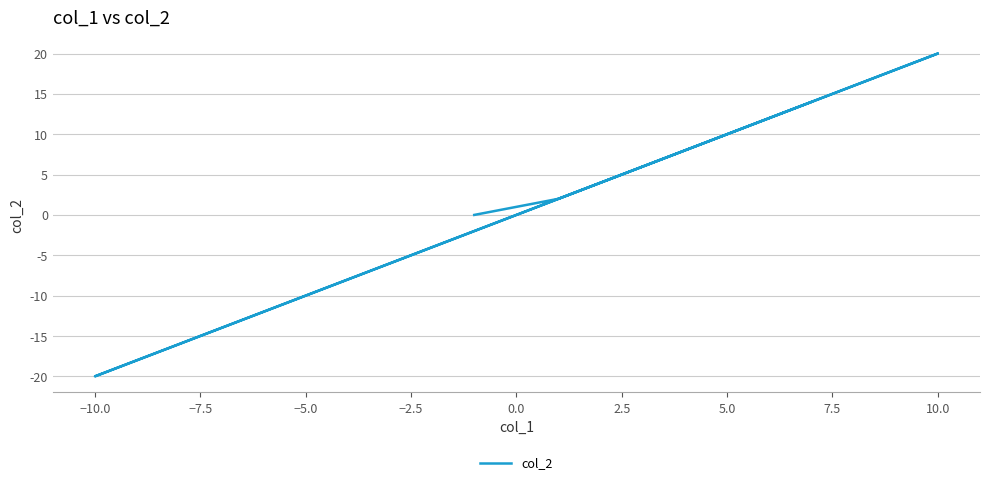

How many categories are shown in the chart?

5